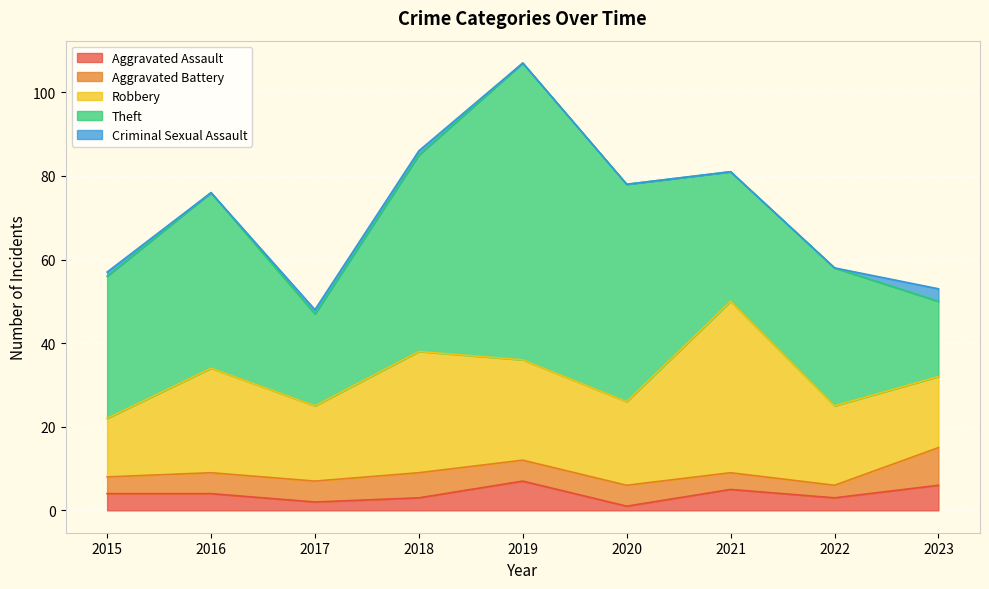

Which series changed the most between 2021 and 2022?

Robbery